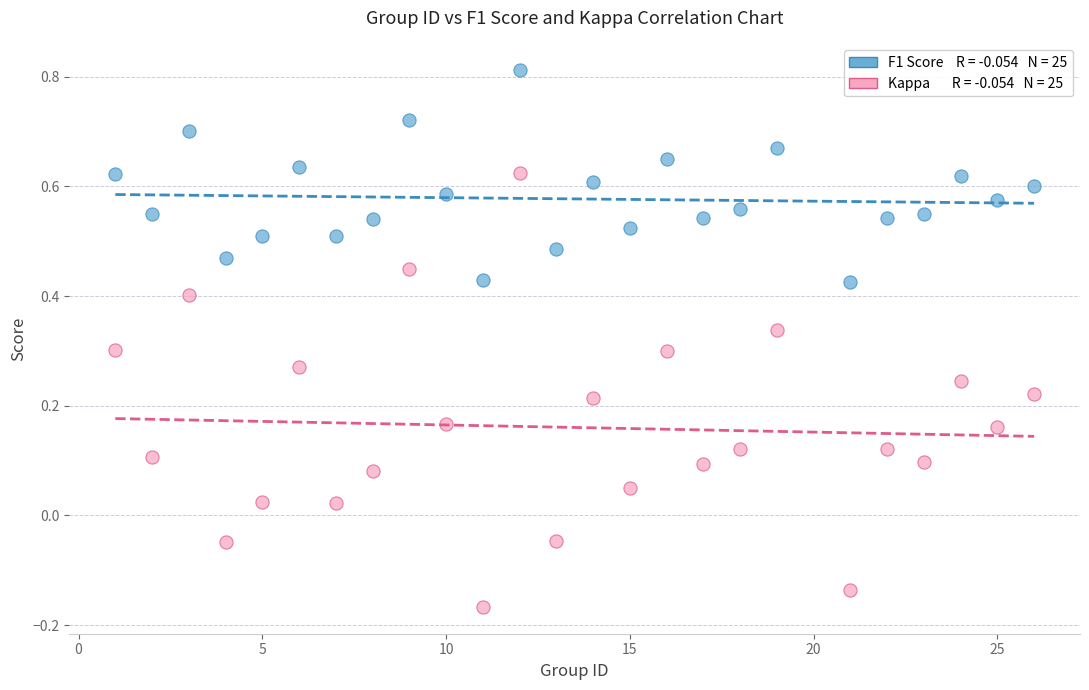

Across all data points, what is the range of X values (max minus min)?

25.0